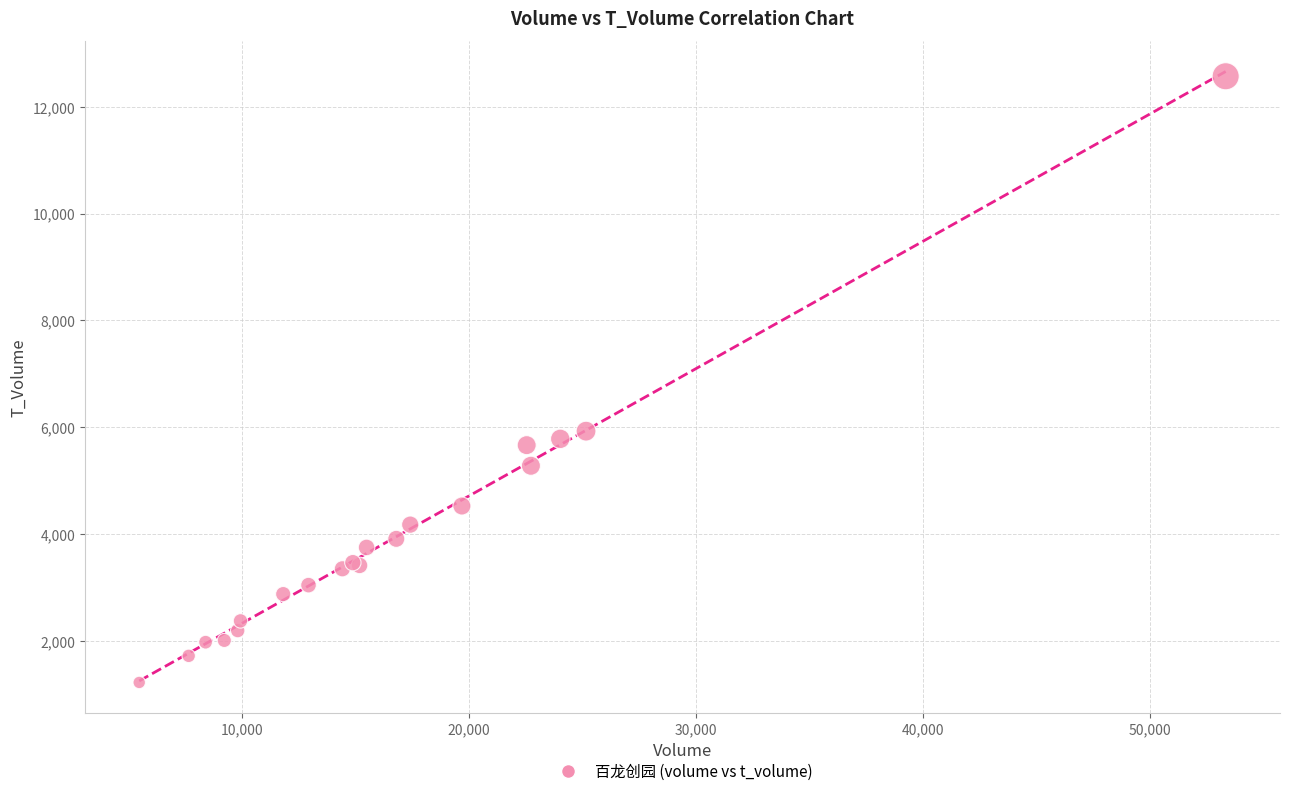

What Y value in the scatter plot is closest to 6893?

5923